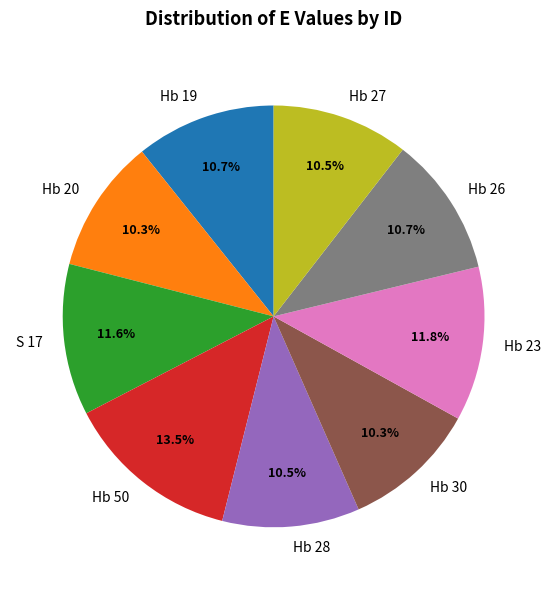

To the nearest percent, what is the average slice percentage?

11%